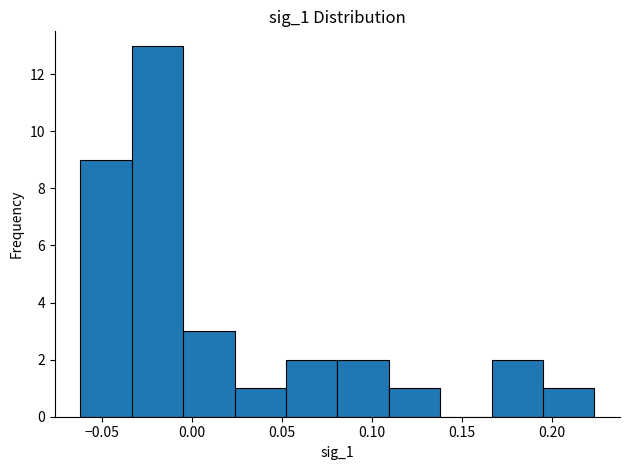

Reading left to right, transcribe this chart: for each bar, give the range it covers on the x-axis and its height. Neither the bar edges nor the heights are printed on the chart, so give them approximately, as read against the axes.

-0.060 to -0.035: 9
-0.035 to -0.005: 13
-0.005 to 0.025: 3
0.025 to 0.050: 1
0.050 to 0.080: 2
0.080 to 0.110: 2
0.110 to 0.140: 1
0.140 to 0.165: 0
0.165 to 0.195: 2
0.195 to 0.225: 1